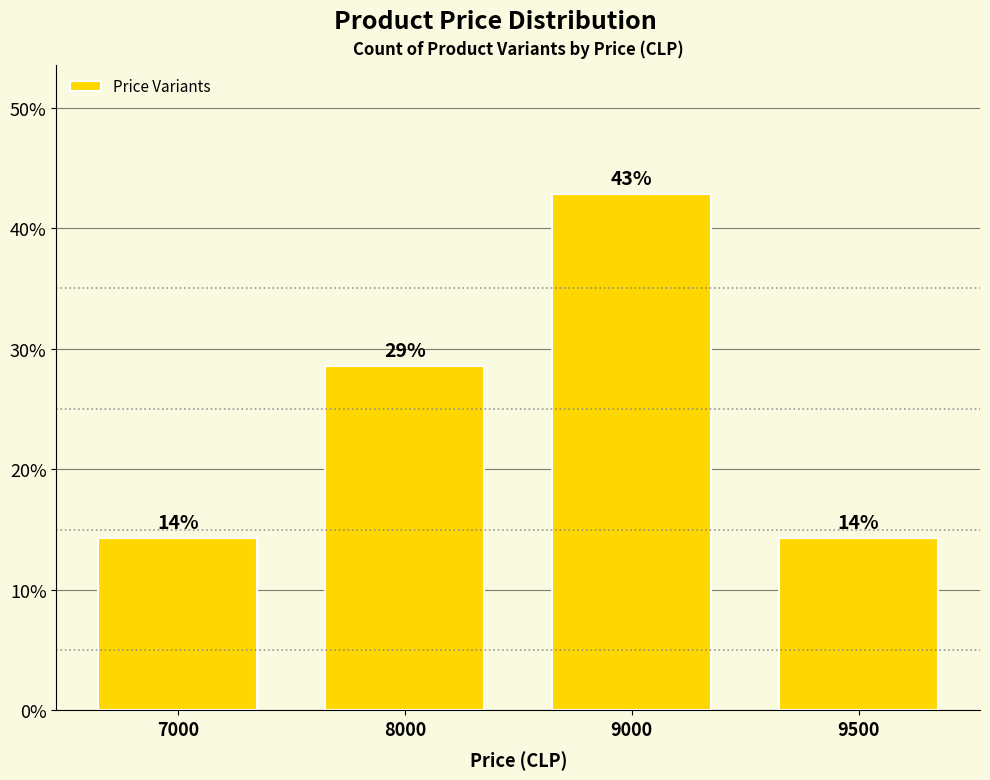

What is the ratio of the value at 8000 to the value at 9000?

0.7